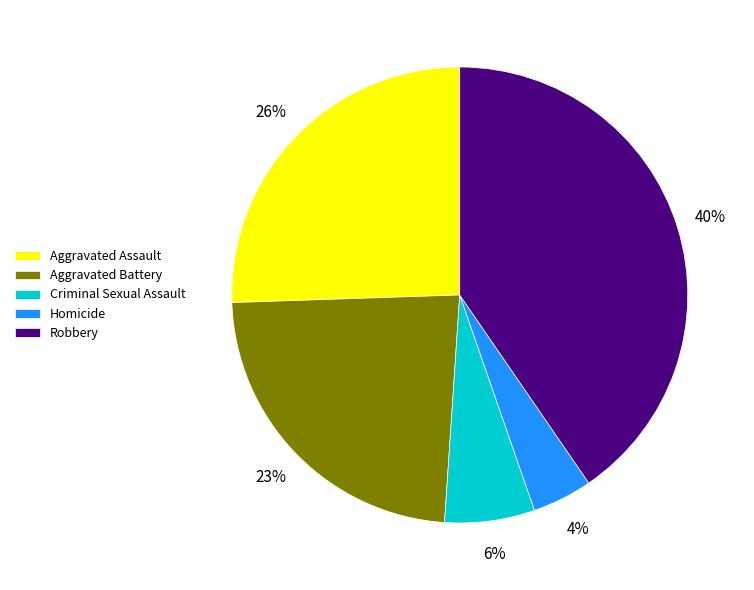

To the nearest percent, what portion does Robbery represent?

40%